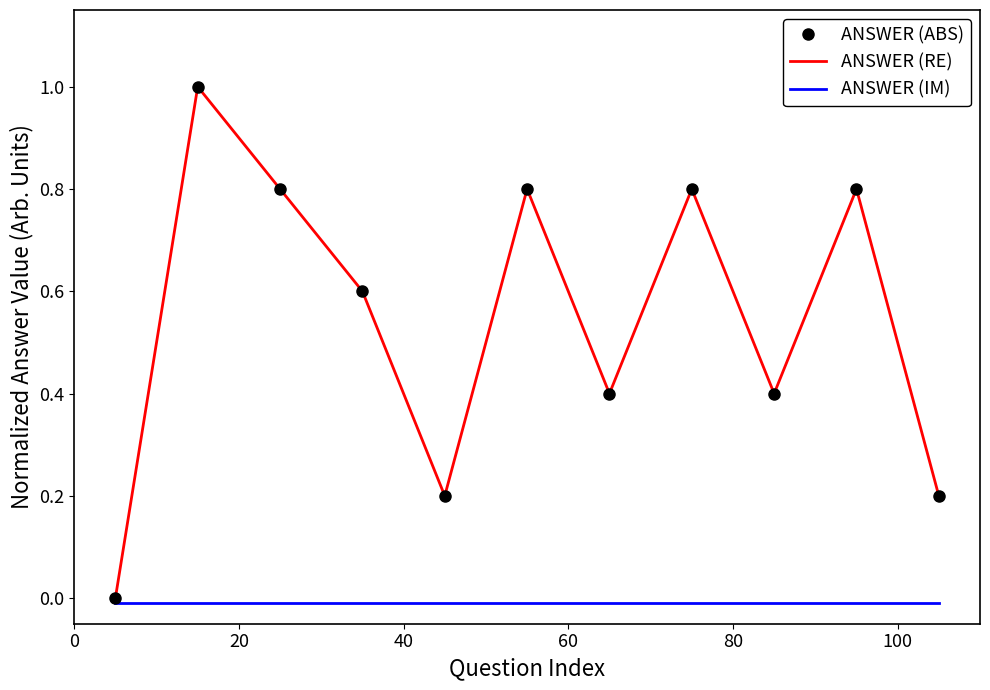

How many interior local peaks does the ANSWER (RE) series have?

4